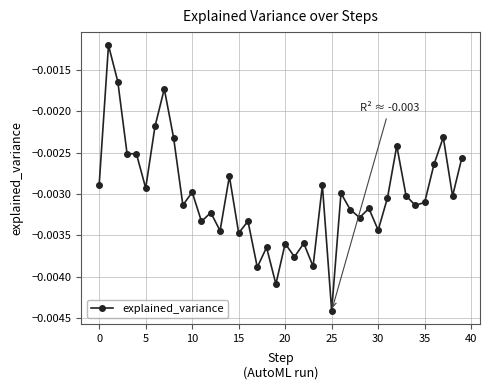

True or false: the data has more than 0 interior local peaks.

True